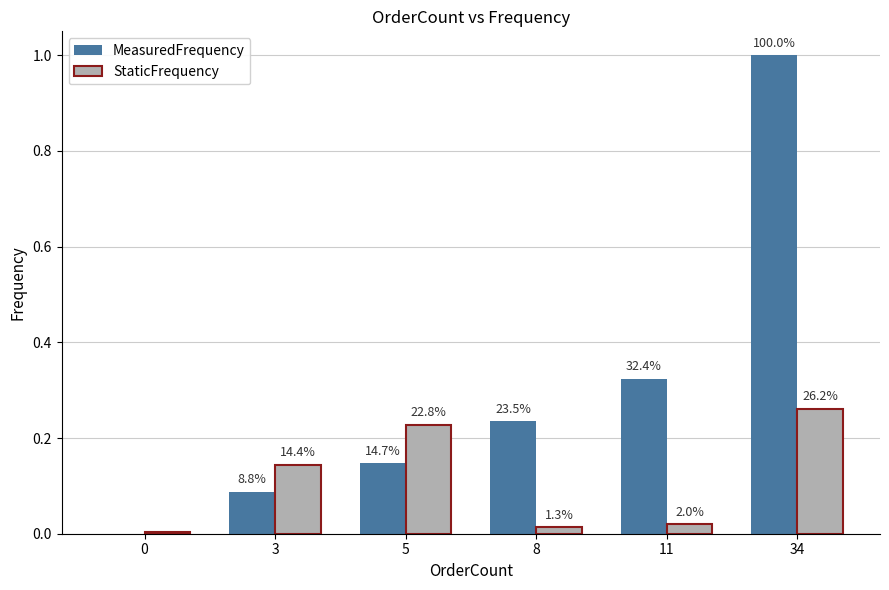

Between 5 and 11, which is larger?

11